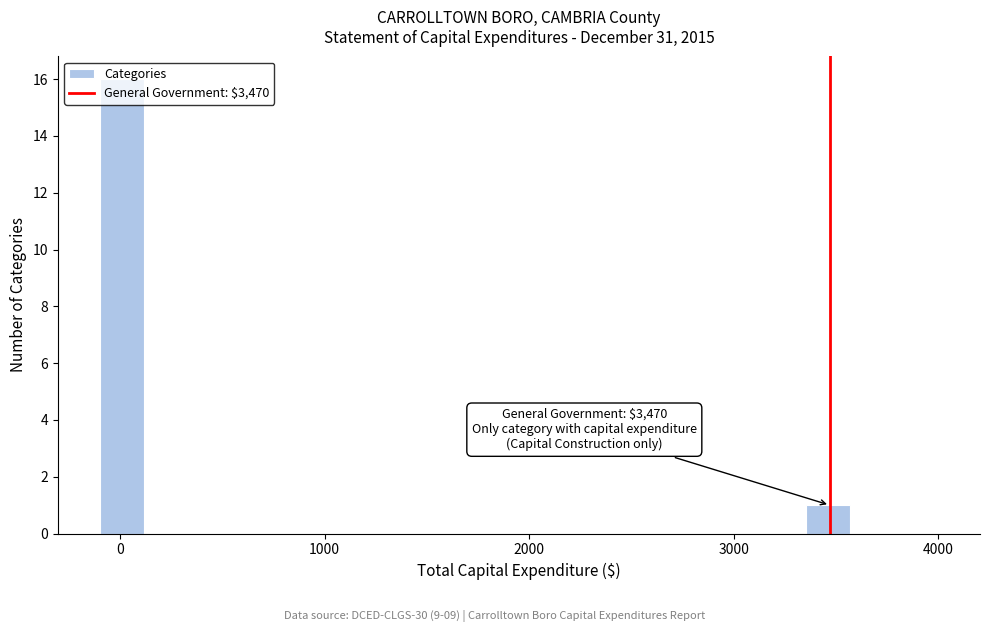

Around what value on the x-axis is the tallest bar? Give the approximate position of its centre, as read against the axis.

0